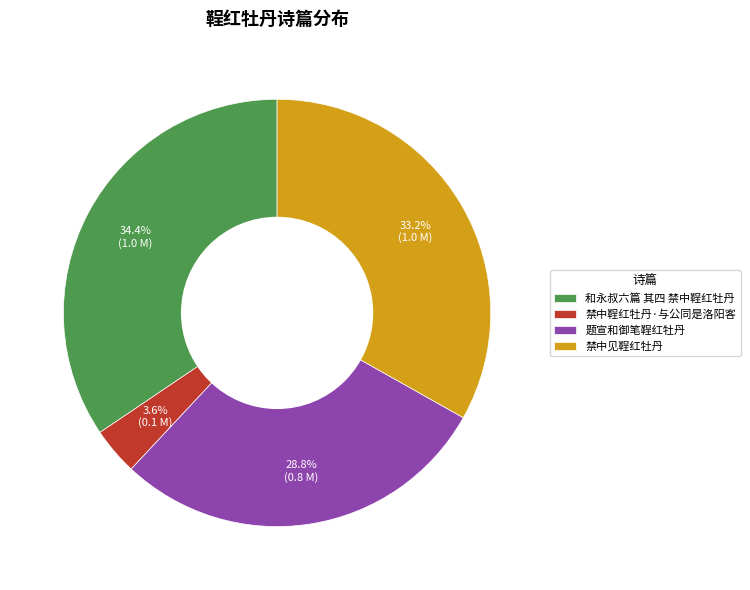

Is it true that 禁中鞓红牡丹·与公同是洛阳客 is 4% of the pie?

True